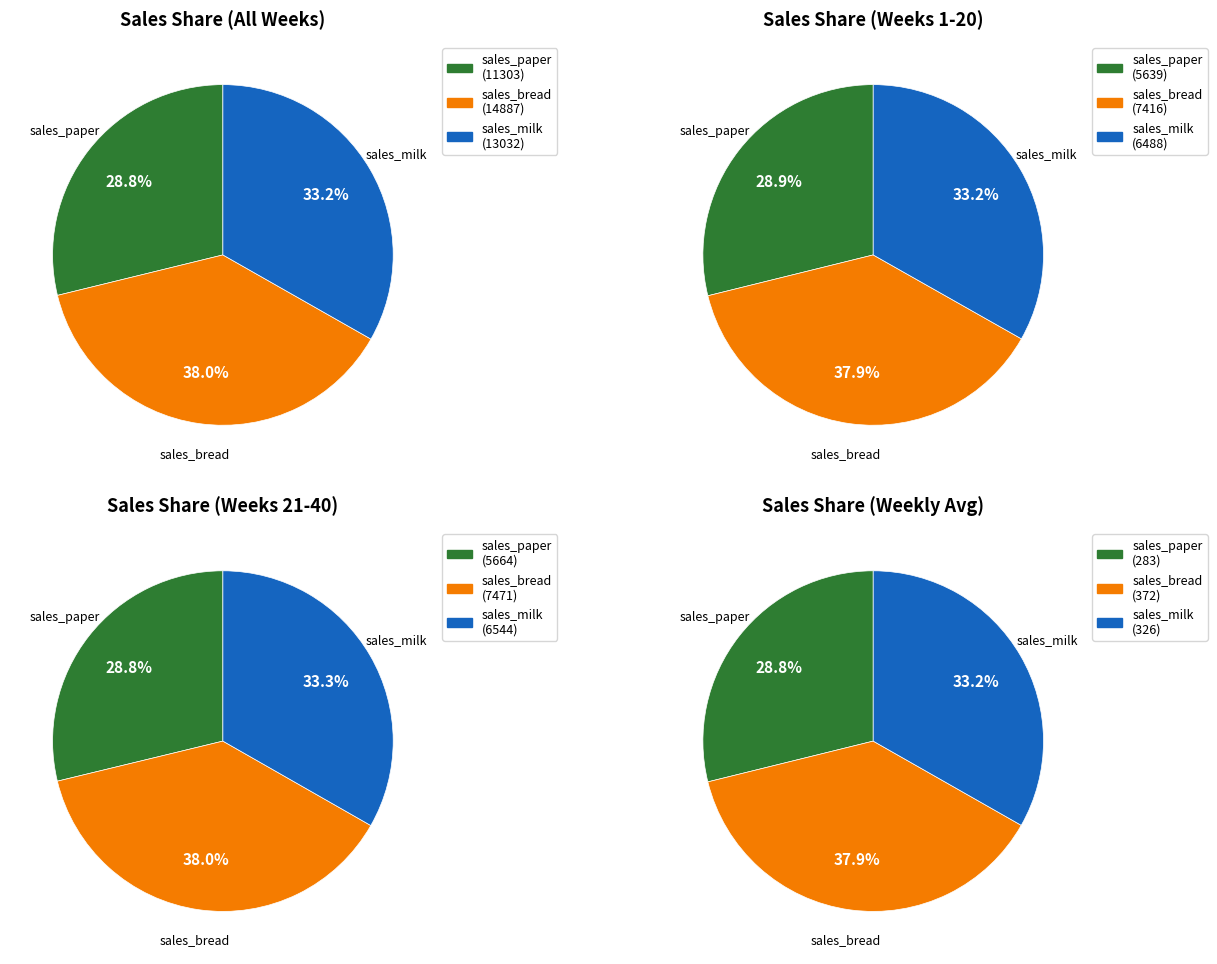

Which has a higher value, 36 or 28?

36